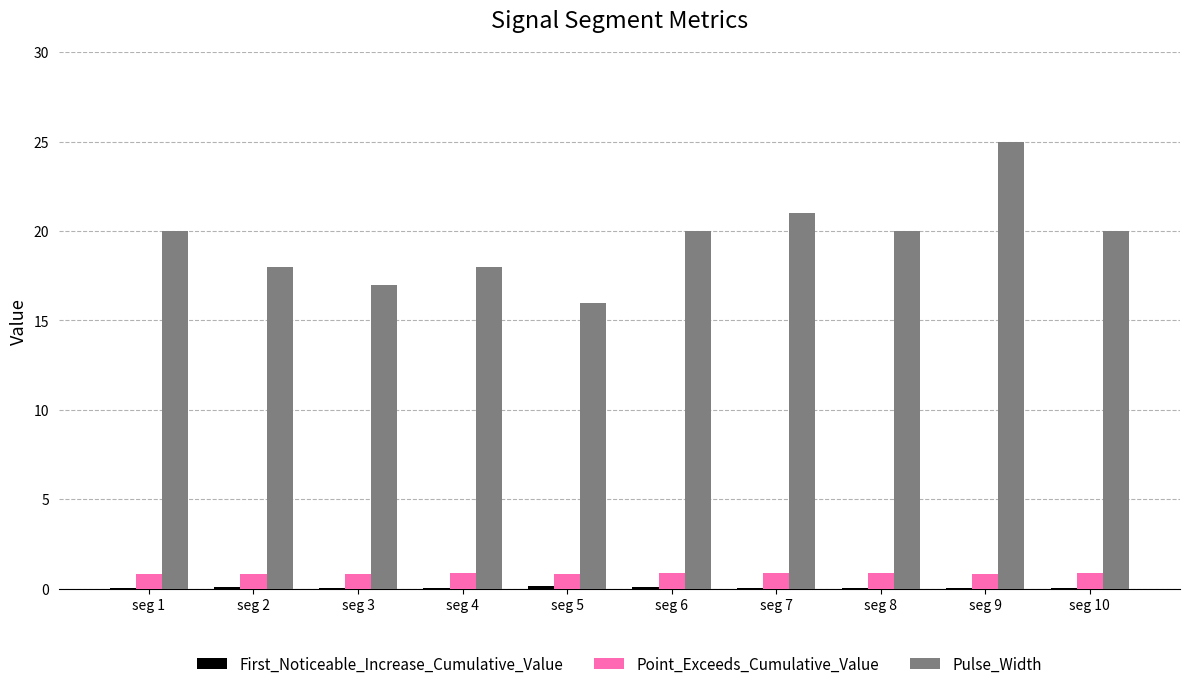

How many categories are shown in the chart?

10